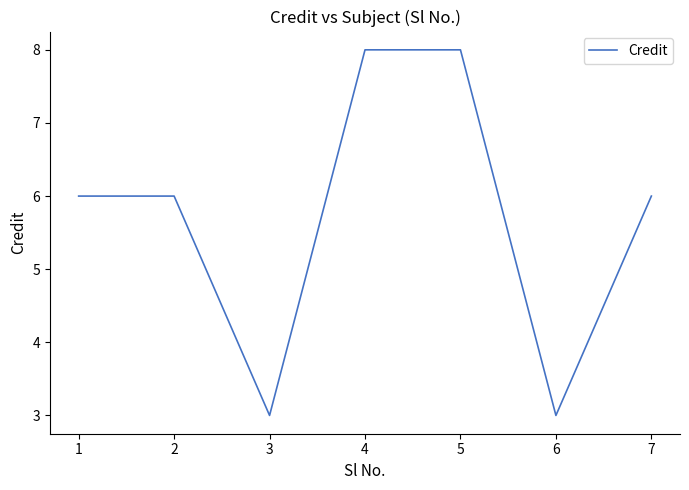

Approximately how many times larger is the value at 1 compared to 7?

1.0